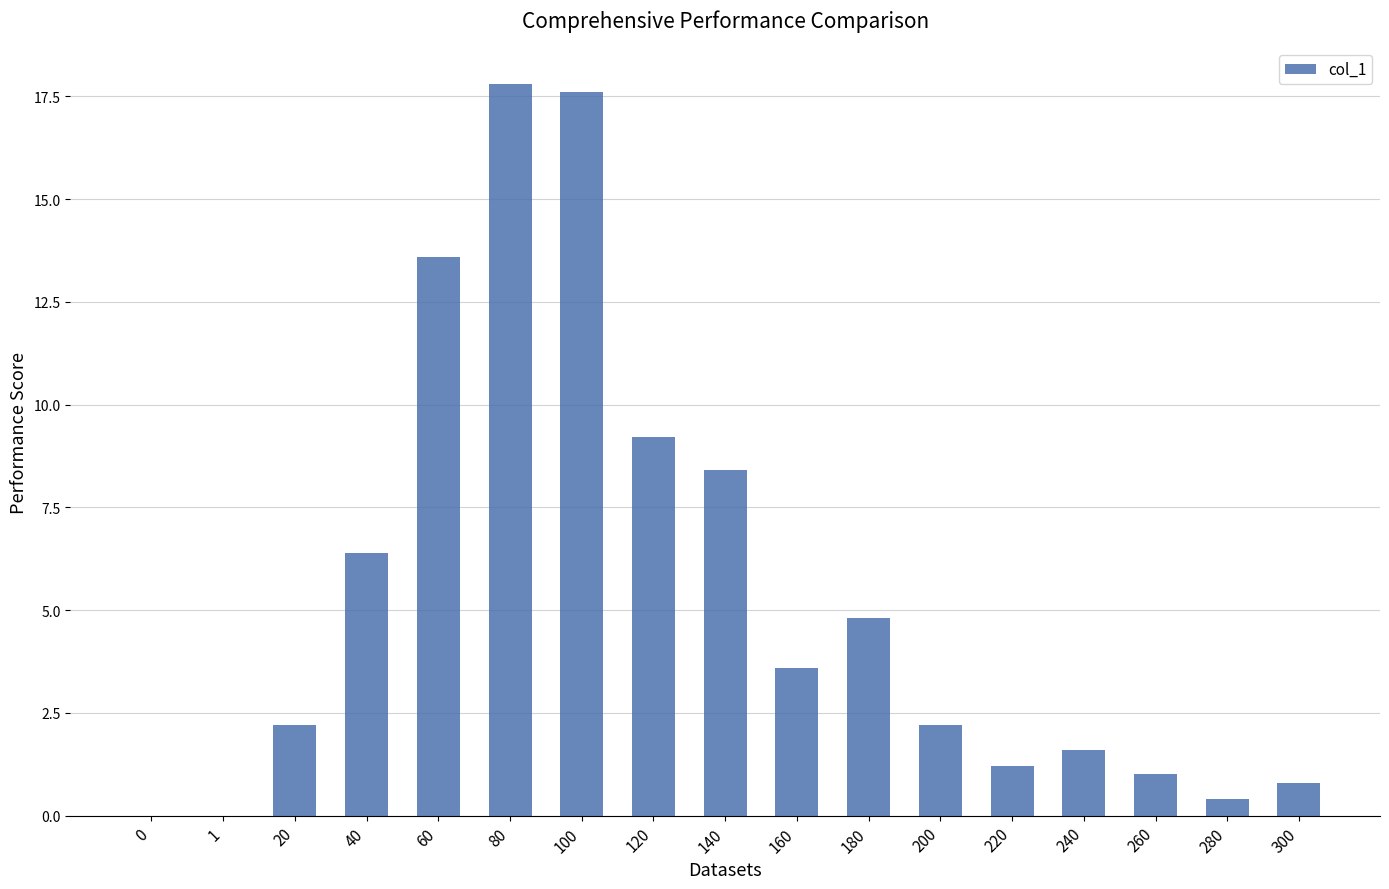

What is the change in value from 140 to 280?

-8.0